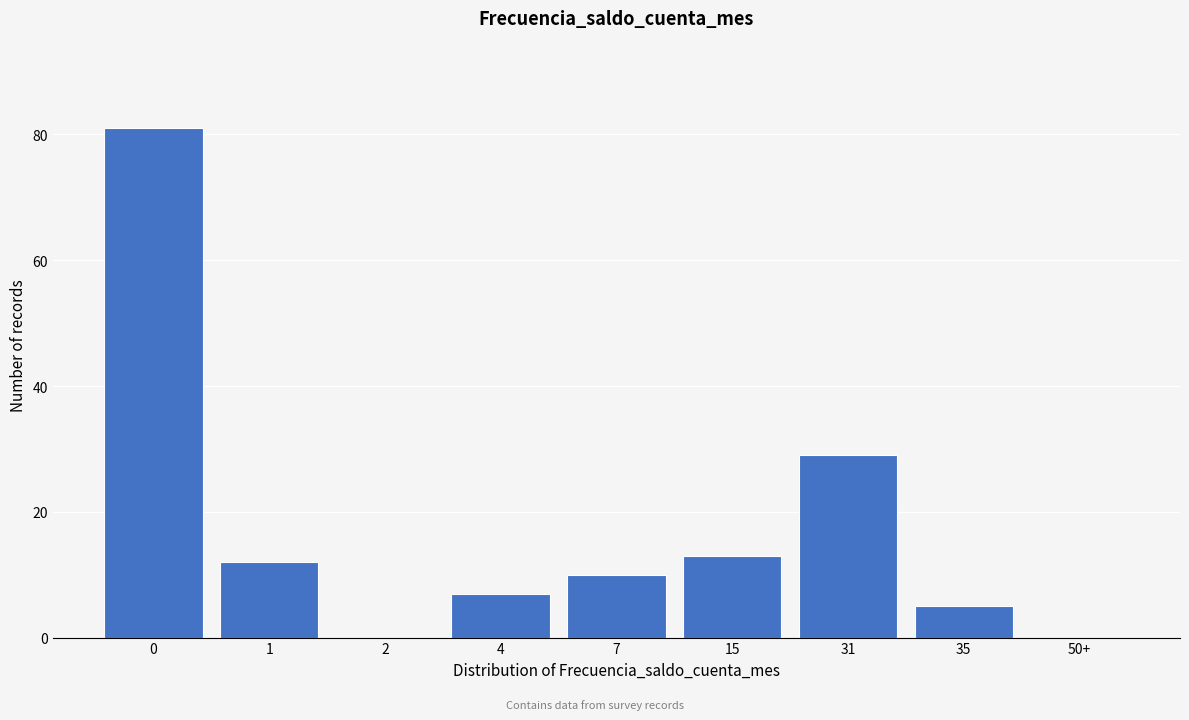

Reading left to right, list all the values displayed in this chart.

0=81	1=12	2=0	4=7	7=10	15=13	31=29	35=5	50+=0